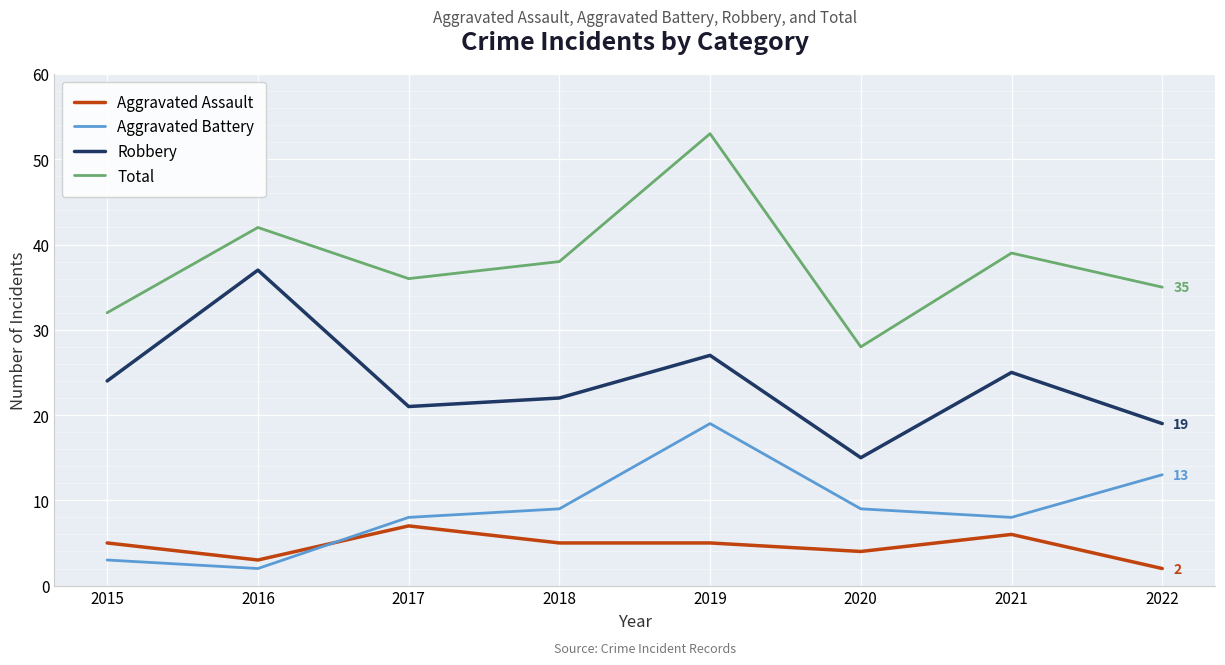

Which series has the largest total across all categories?

Total